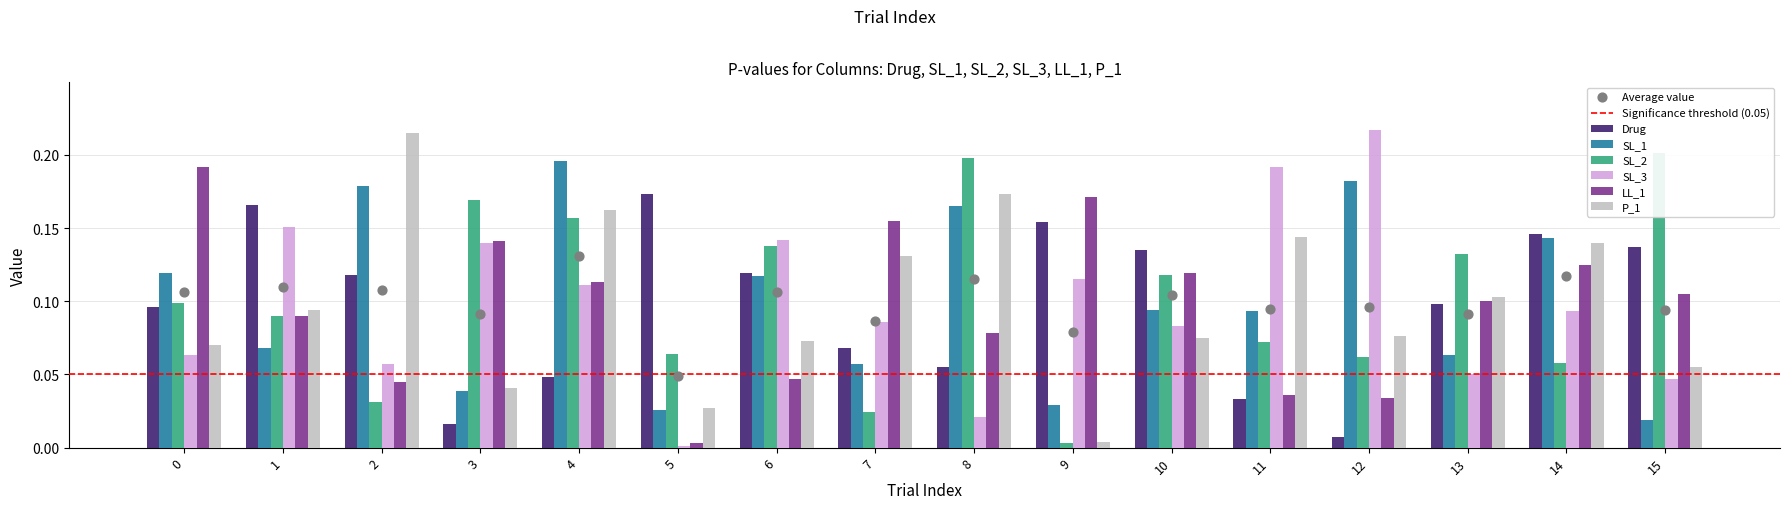

Which series reaches the minimum Y coordinate?

SL_3